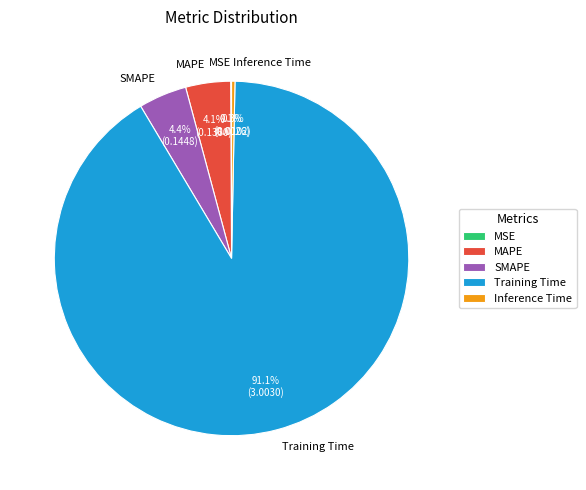

To the nearest percent, what is the average slice percentage?

20%